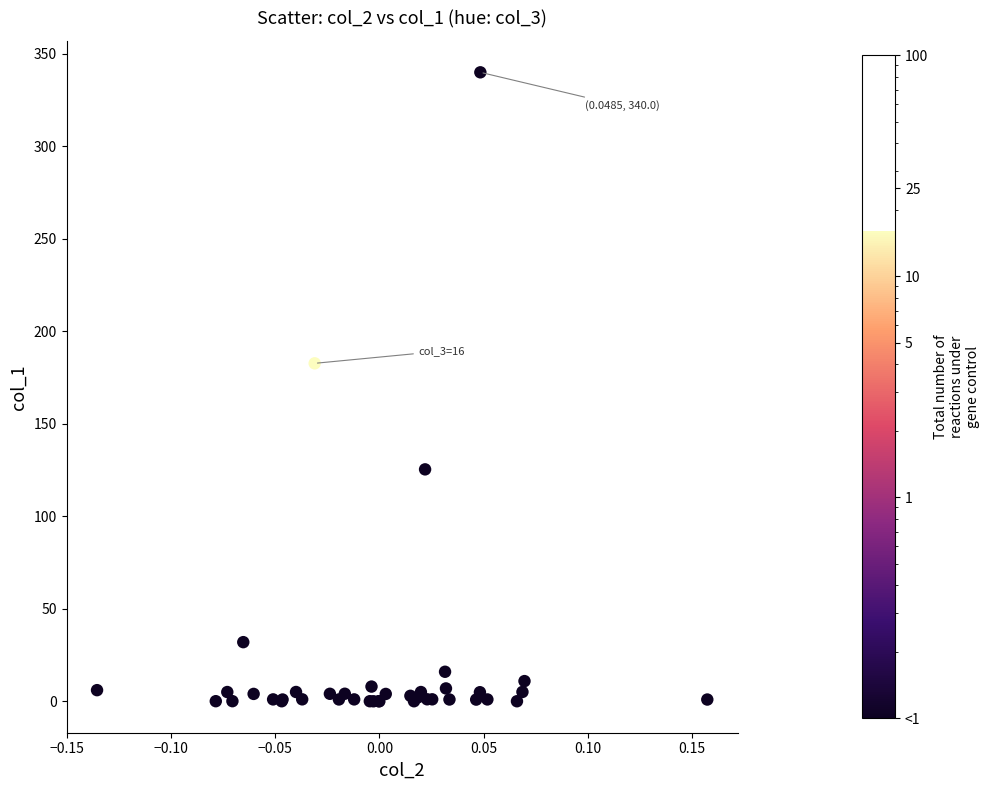

What Y value in the scatter plot is closest to 170?

182.7